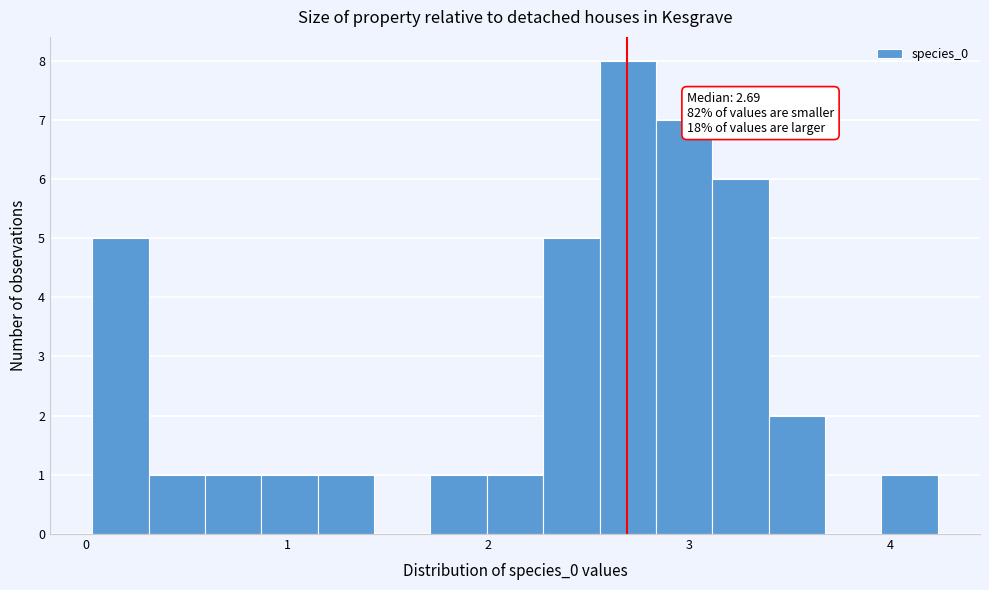

Around what value on the x-axis is the tallest bar? Give the approximate position of its centre, as read against the axis.

2.7